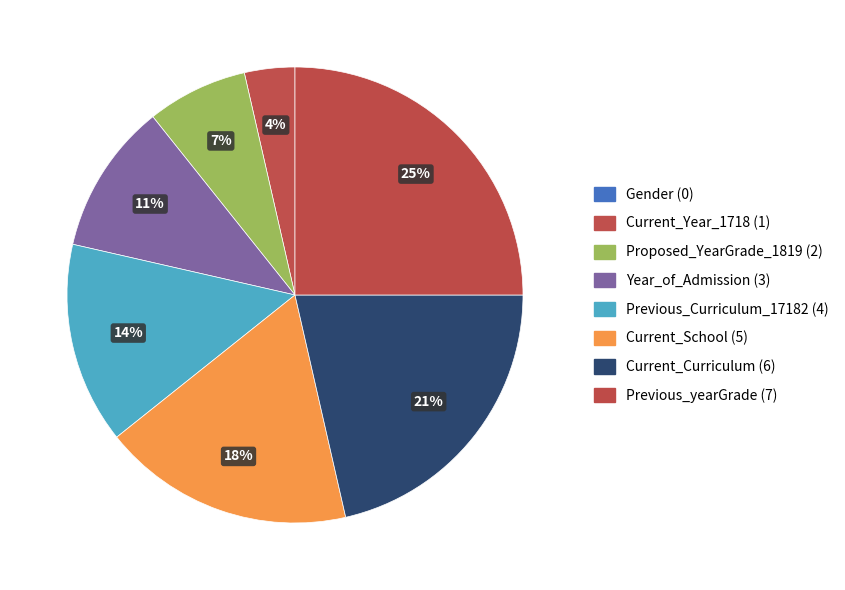

To the nearest percent, what is the difference between the largest and smallest slice percentages?

25%